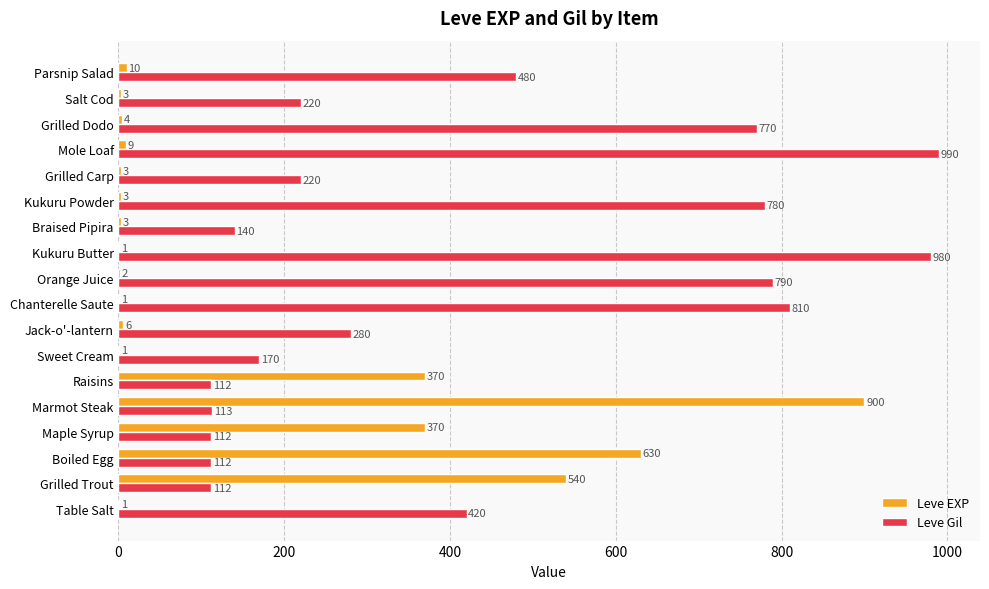

At which label is Leve Gil closest to 551?

Parsnip Salad